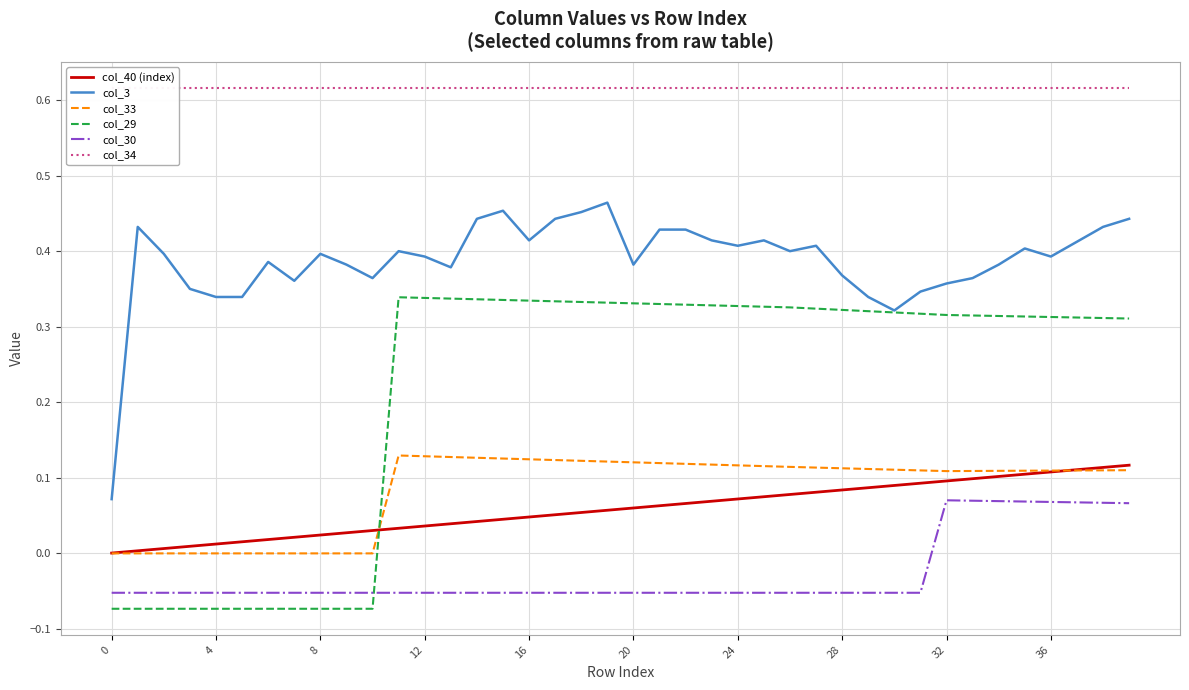

What is the value of the col_40 (index) point at the 36th from the left?

0.1